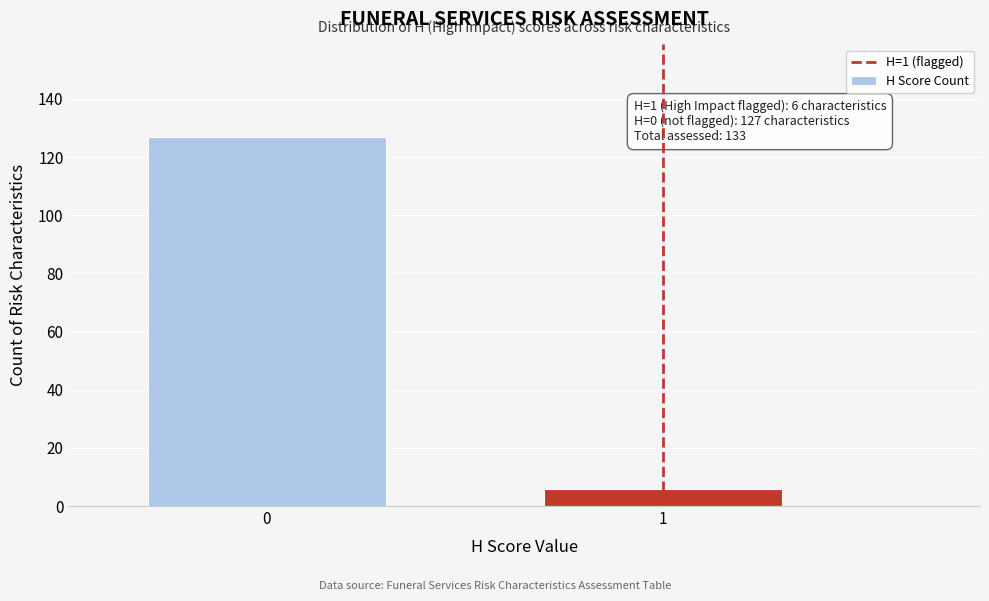

Reading right to left, what are all the values shown in this chart?

6	127